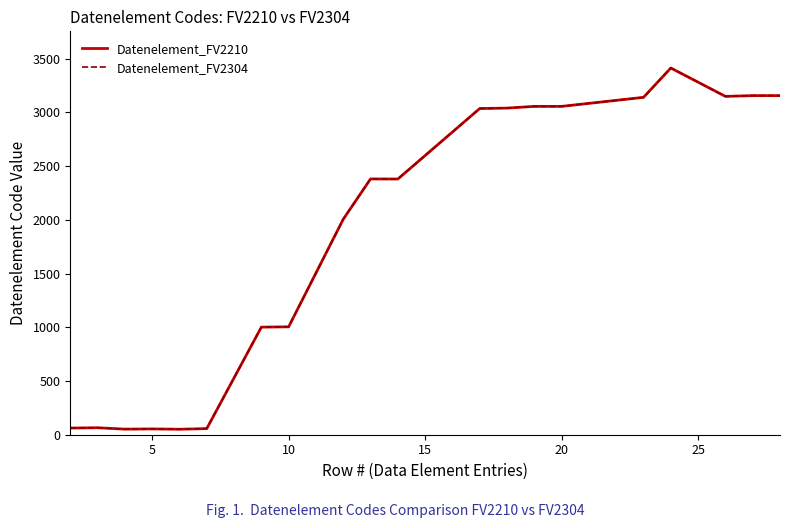

Does the chart have visible grid lines?

No